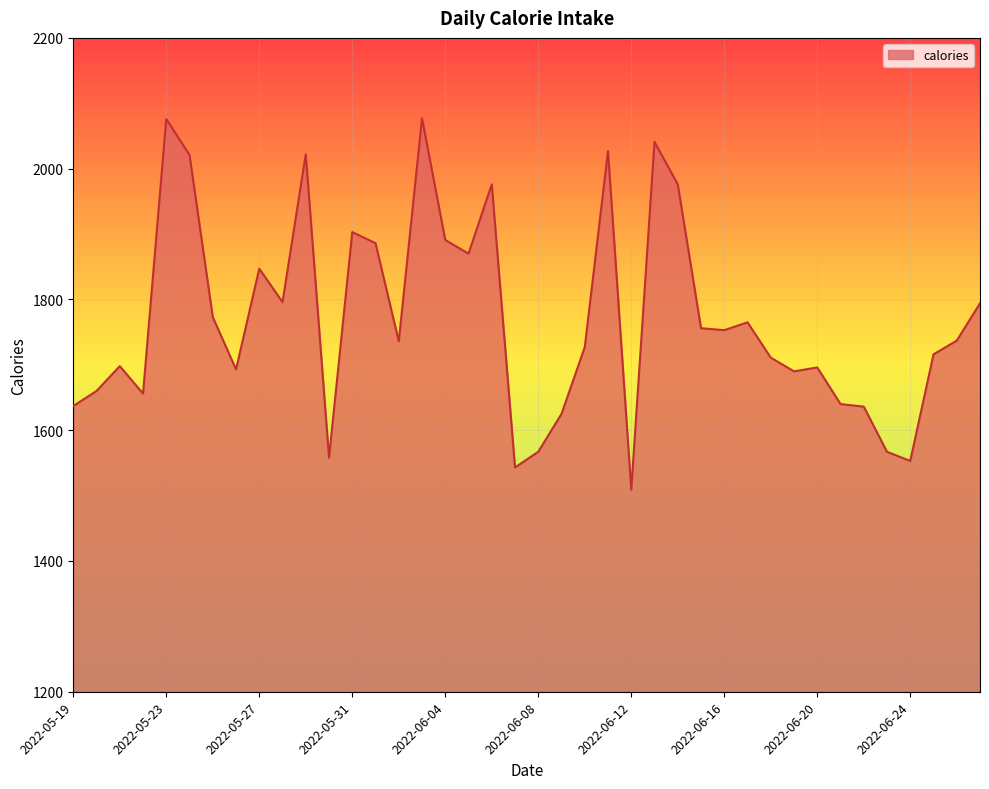

Does the chart have visible grid lines?

Yes